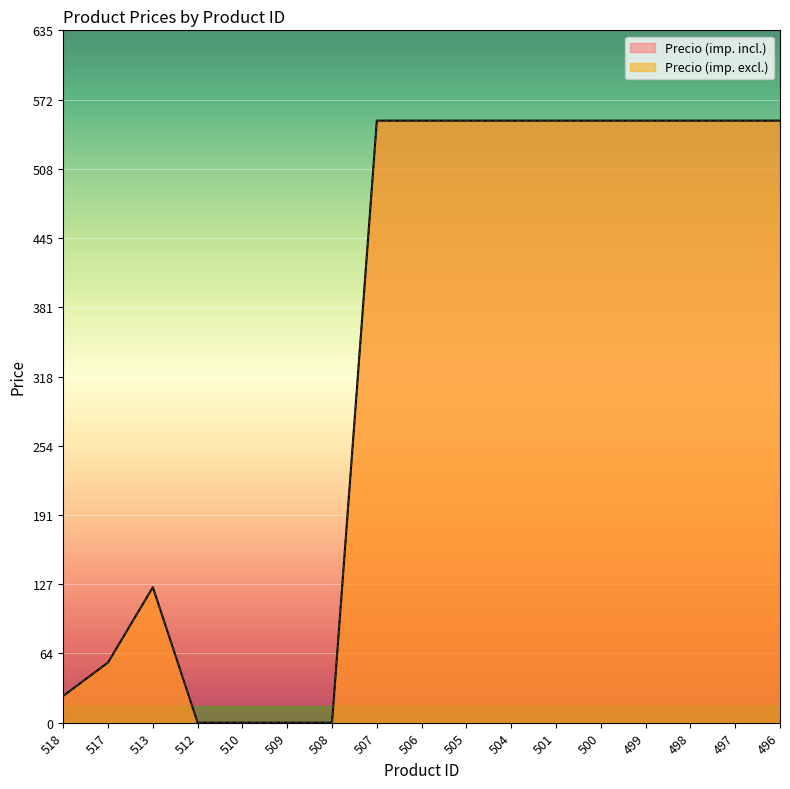

How many interior local peaks does the Precio (imp. excl.) series have?

1